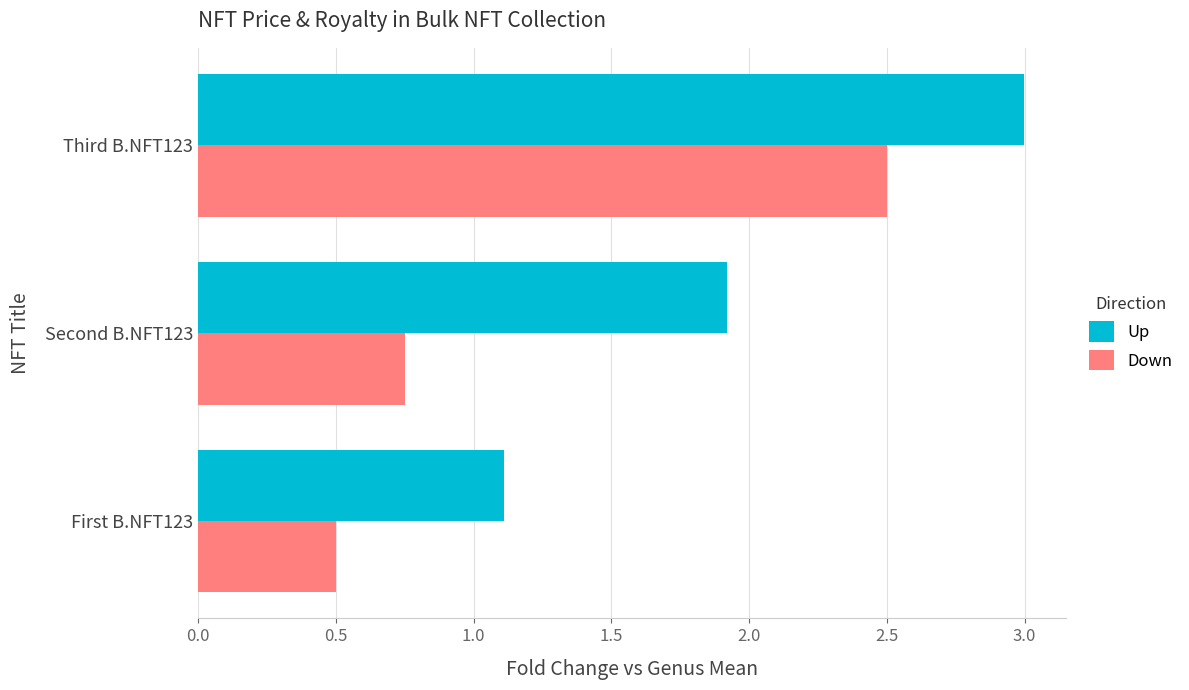

The value of Down at Third B.NFT123 is 0.7. True or false?

False